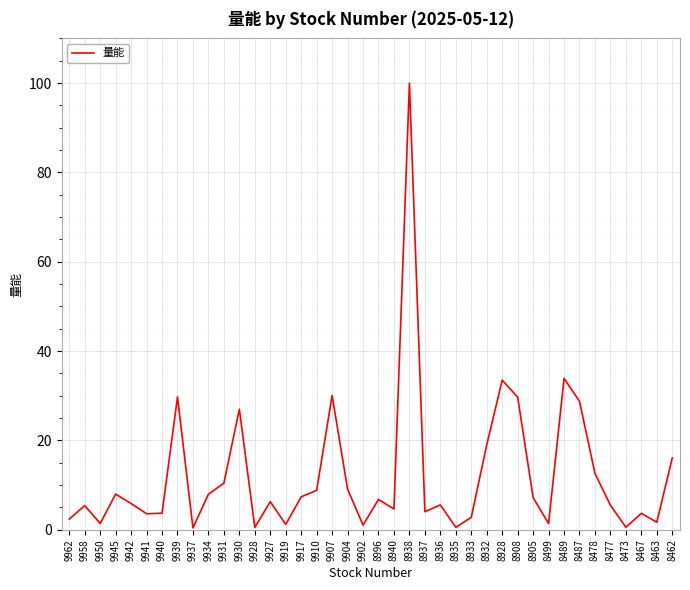

How many interior local valleys (lower than both neighbors) does the data have?

12